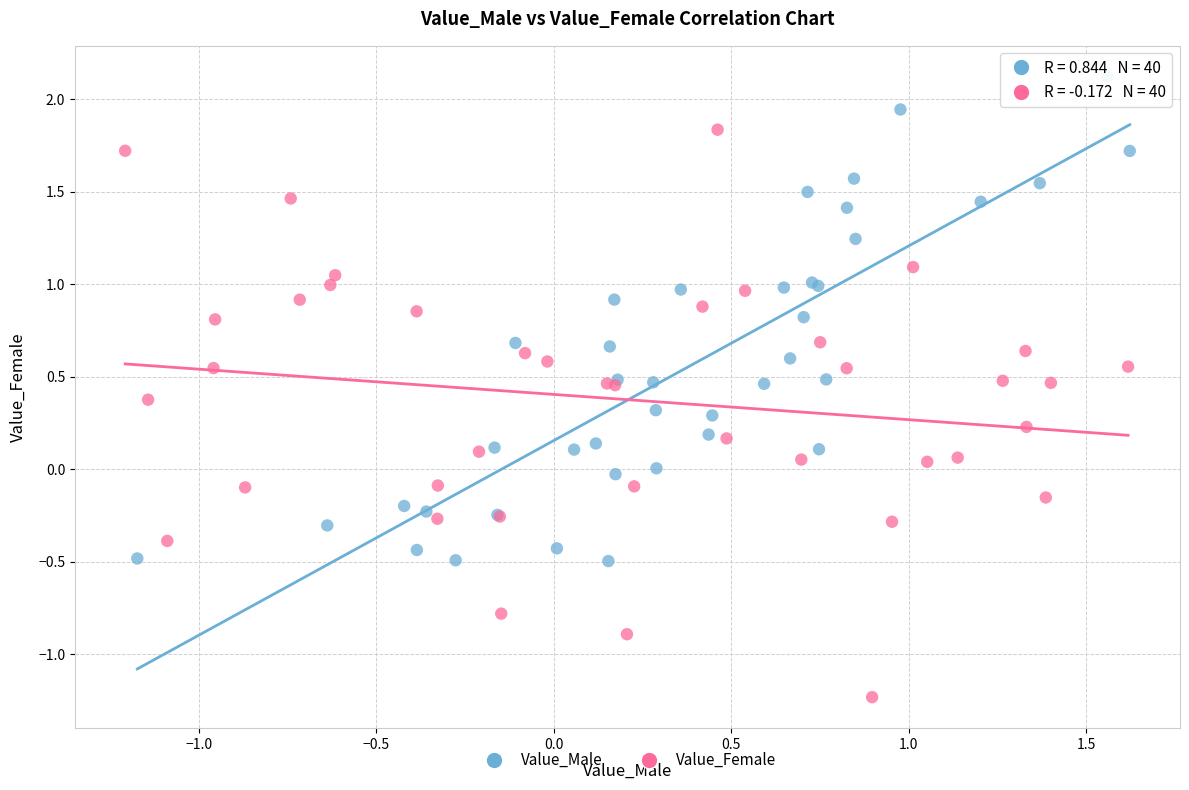

Which series contains the highest Y value?

Value_Male